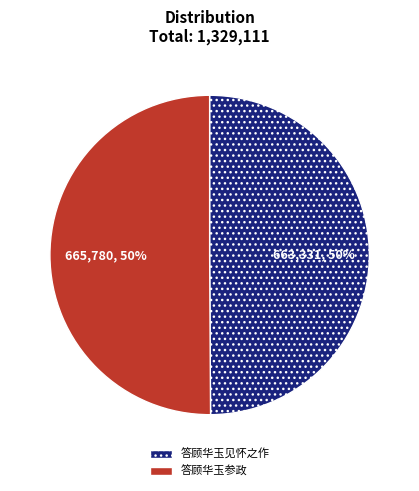

Count the number of slices in the pie.

2